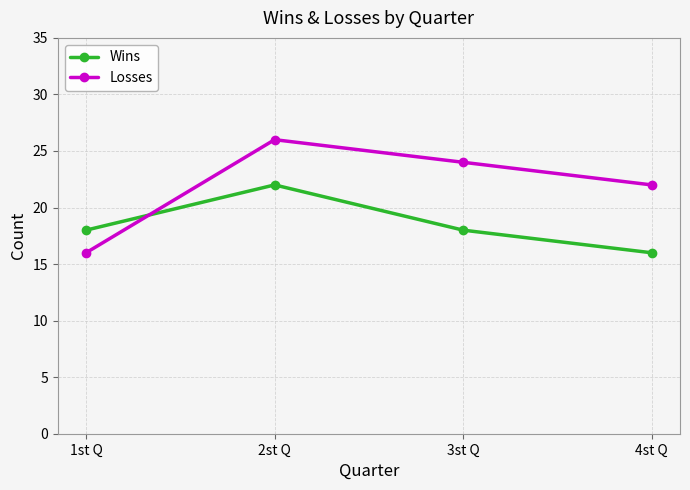

The value of Losses at 2st Q is 36. True or false?

False